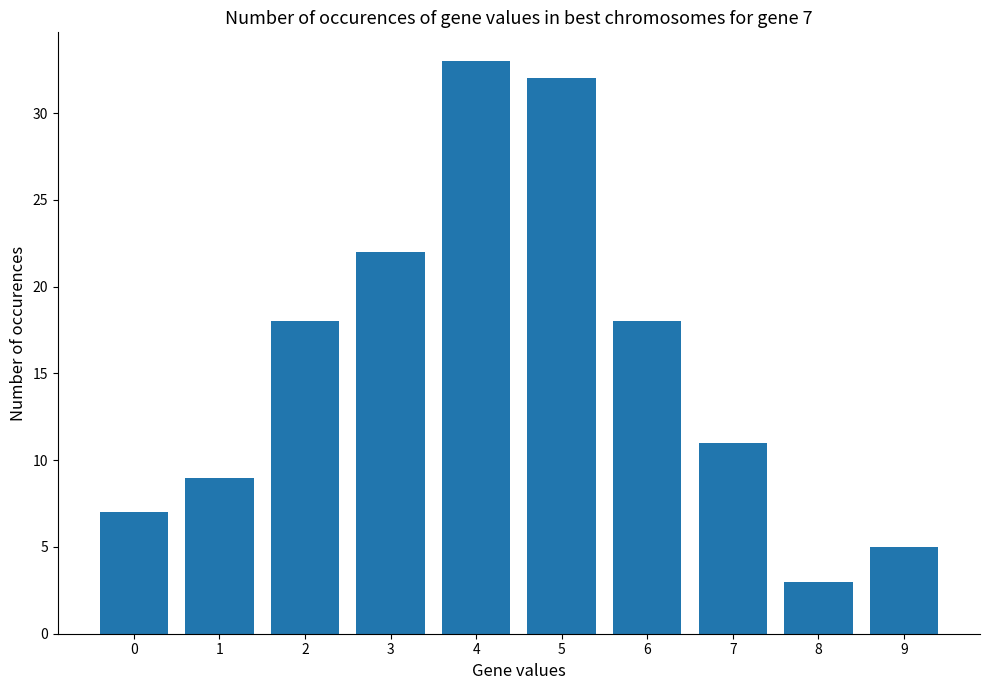

The value at 6 is 7. True or false?

False